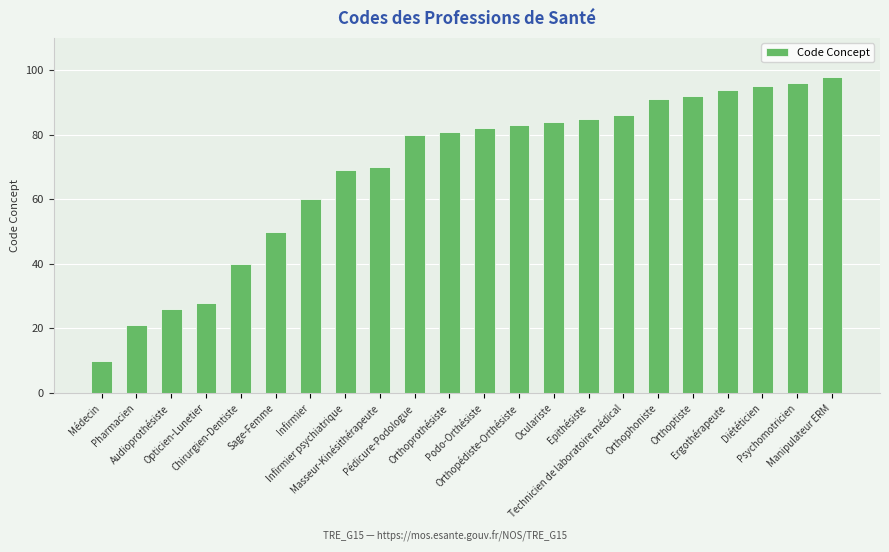

Reading left to right, list all the values displayed in this chart.

10	21	26	28	40	50	60	69	70	80	81	82	83	84	85	86	91	92	94	95	96	98